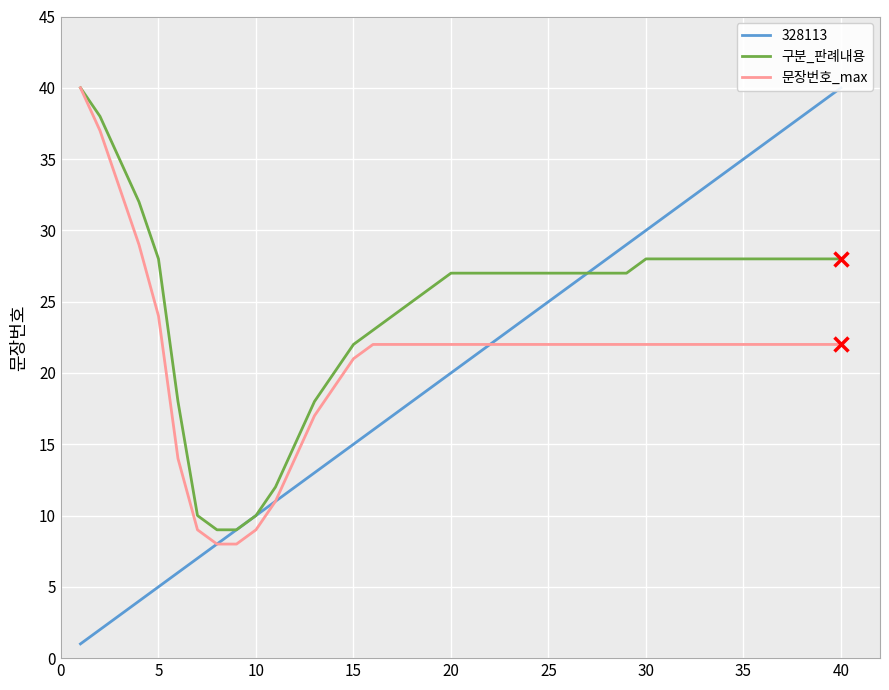

What are all the series names shown in the legend?

구분_판례내용, 문장번호_max